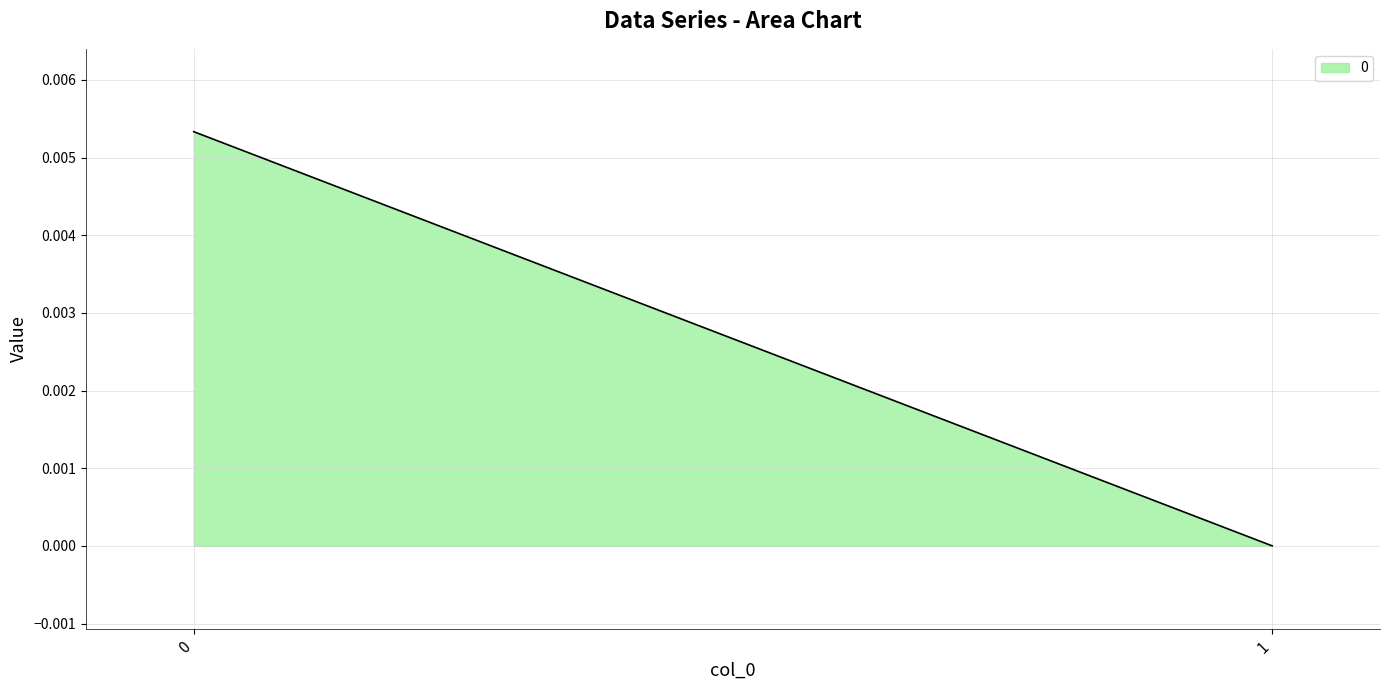

Rank the categories by value from highest to lowest.

0, 1